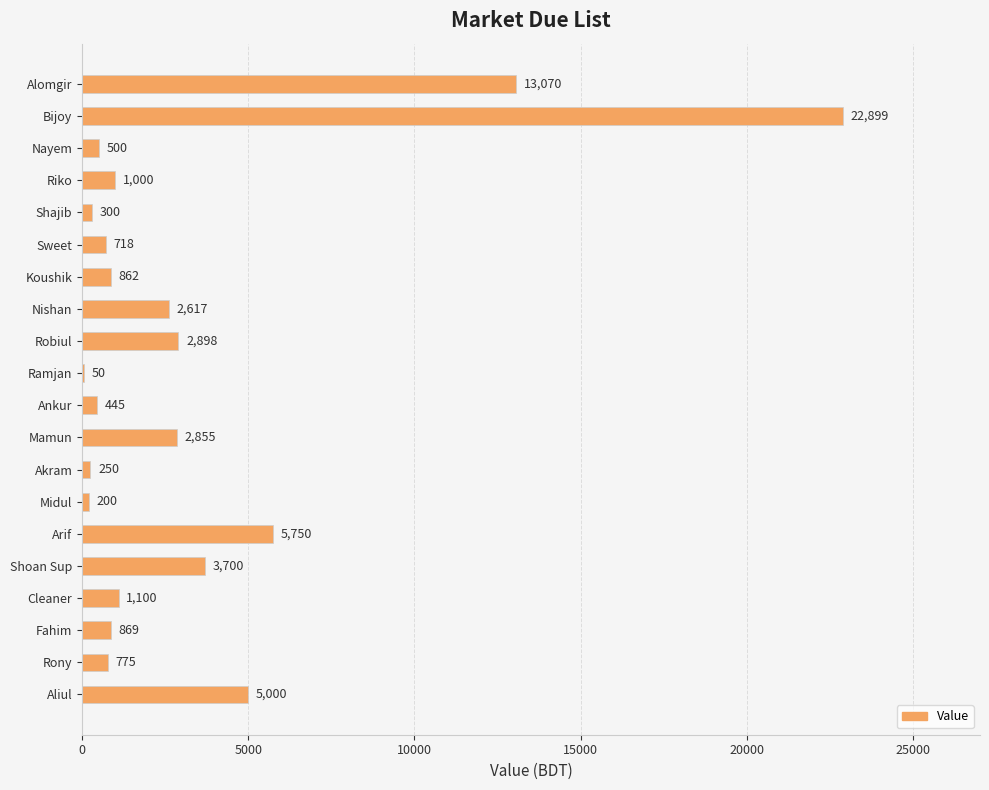

Reading top to bottom, extract all data points from this chart.

Alomgir=13070	Bijoy=22899	Nayem=500	Riko=1000	Shajib=300	Sweet=718	Koushik=862	Nishan=2617	Robiul=2898	Ramjan=50	Ankur=445	Mamun=2855	Akram=250	Midul=200	Arif=5750	Shoan Sup=3700	Cleaner=1100	Fahim=869	Rony=775	Aliul=5000